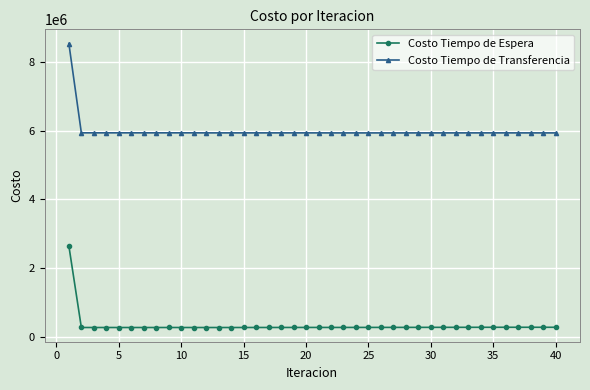

What is the minimum value for Costo Tiempo de Transferencia?

5936809.3